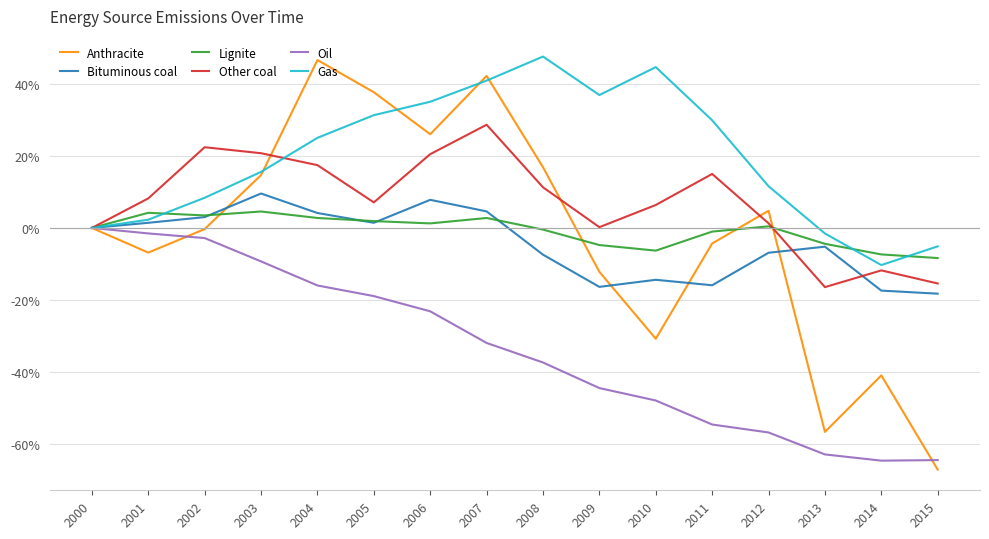

What is the smallest value displayed?

-67.1